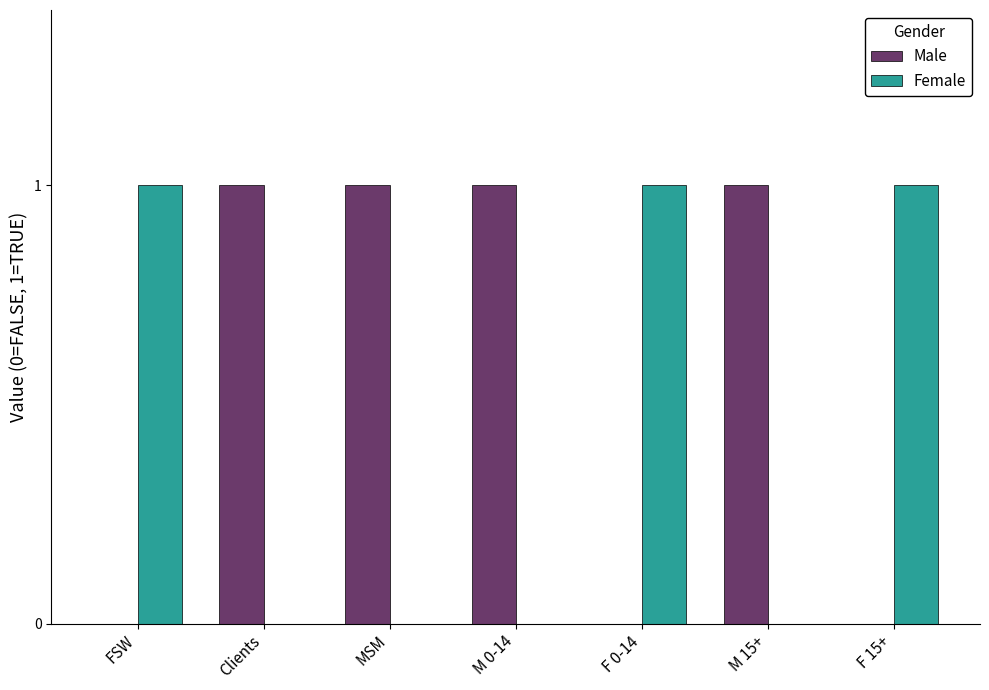

The Male series shows 2 at M 15+. True or false?

False